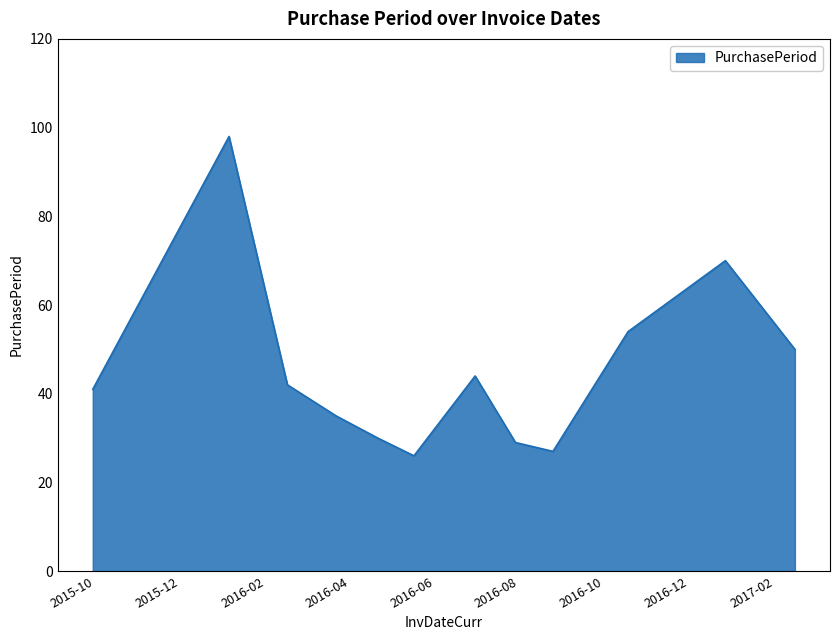

How many lines are shown in the chart?

1